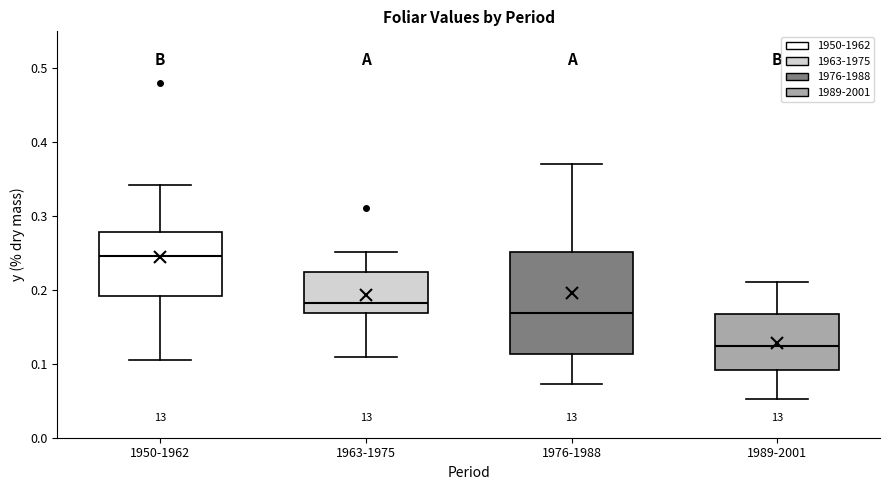

Reading left to right, transcribe this box plot: for each box, give where its median line is, the range the box spans, and where its two whiskers end, as read against the y-axis. The values are not printed on the chart, so give them approximately, as read against the axis.

1950-1962: median 0.25, box 0.19 to 0.28, whiskers 0.10 to 0.34
1963-1975: median 0.18, box 0.17 to 0.22, whiskers 0.11 to 0.25
1976-1988: median 0.17, box 0.11 to 0.25, whiskers 0.07 to 0.37
1989-2001: median 0.12, box 0.09 to 0.17, whiskers 0.05 to 0.21